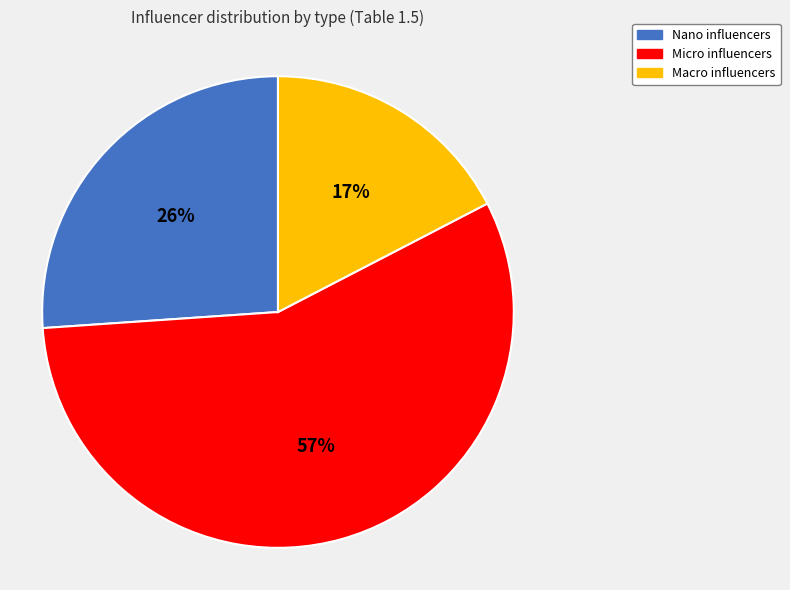

To the nearest percent, what is the combined percentage of Macro and Nano?

43%